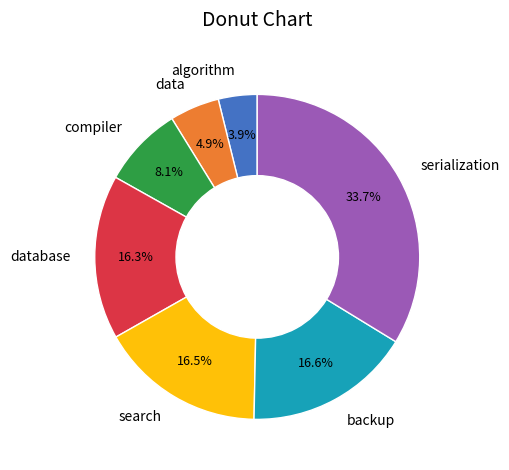

Is there any slice that represents more than half of the pie?

No